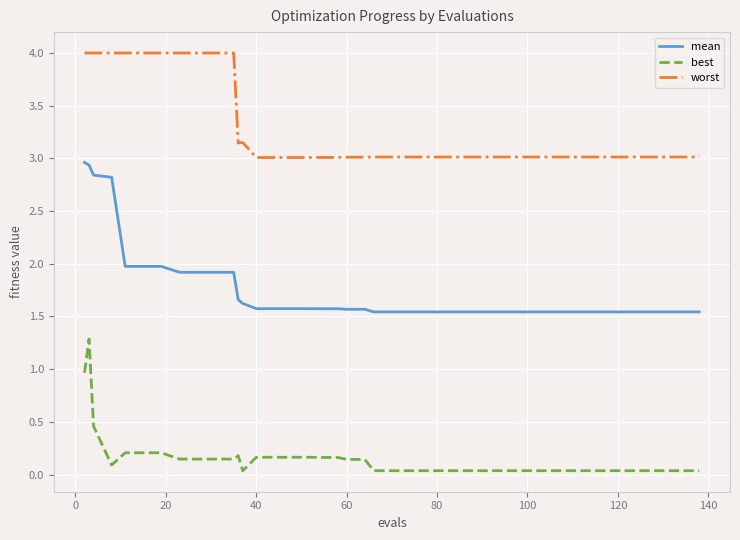

What is the maximum value for best?

1.3